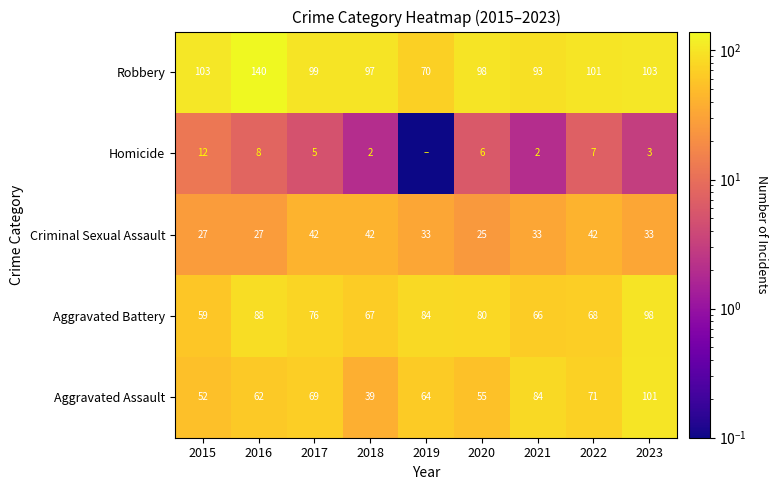

True or false: Homicide has a value of 2.0 at 2021.

True